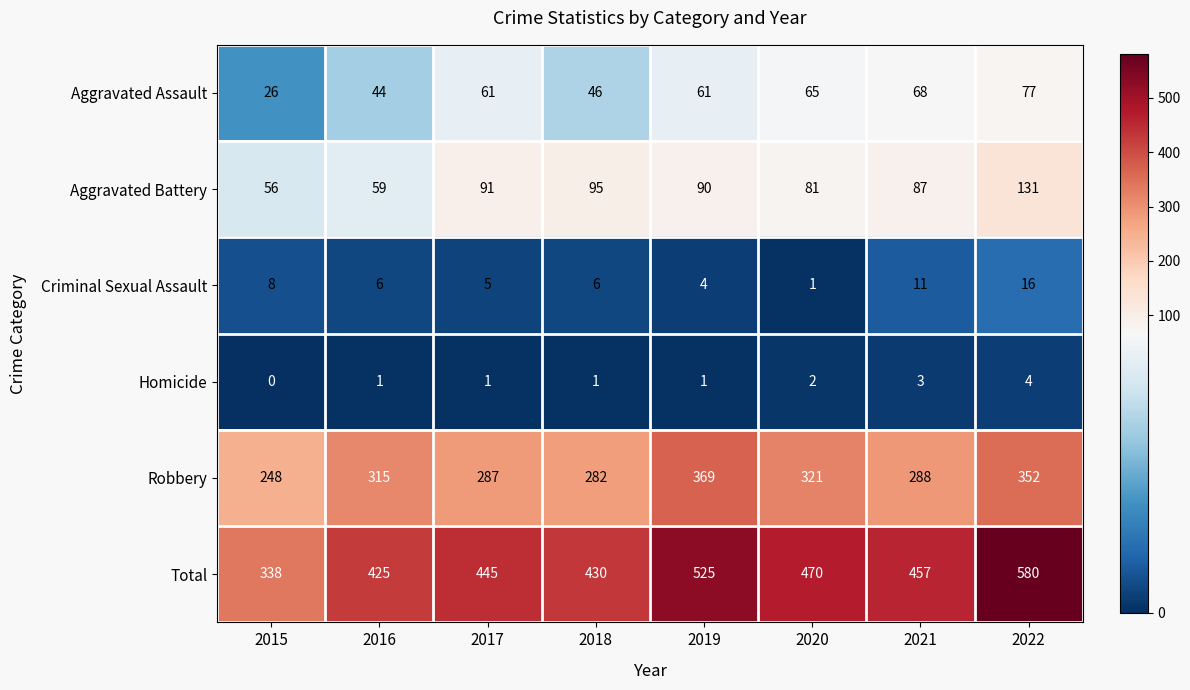

What is the difference between the maximum and minimum values in the Aggravated Battery series?

75